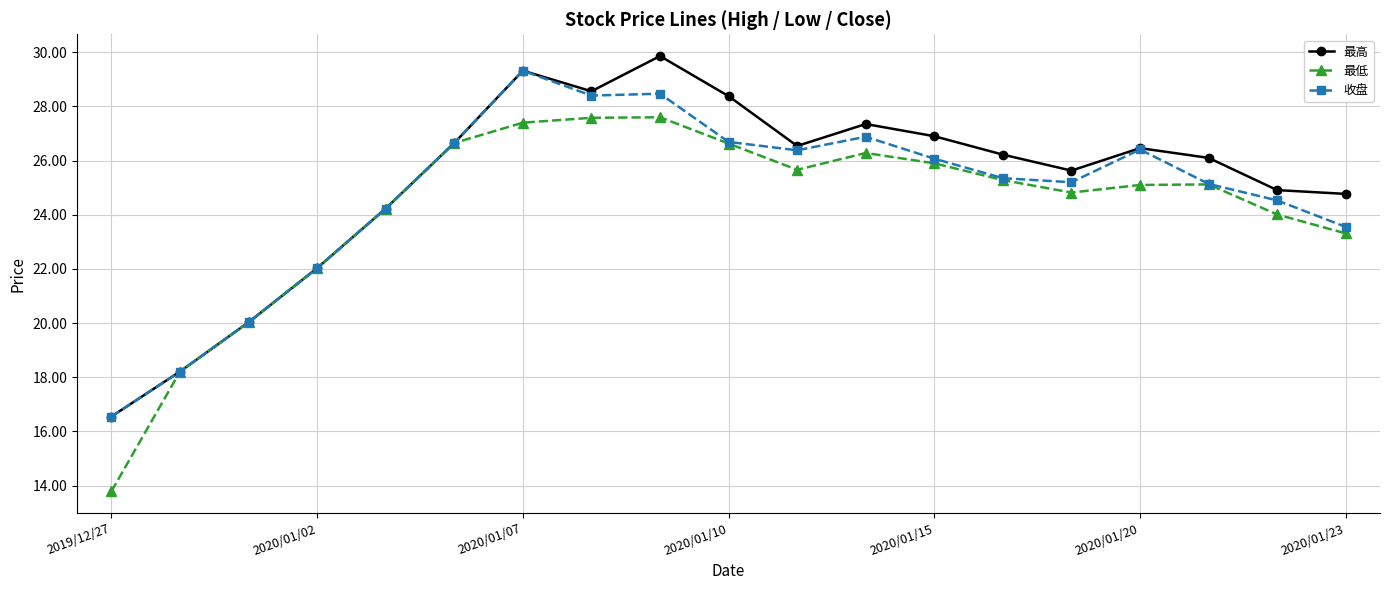

Which series has the widest spread of values?

最低